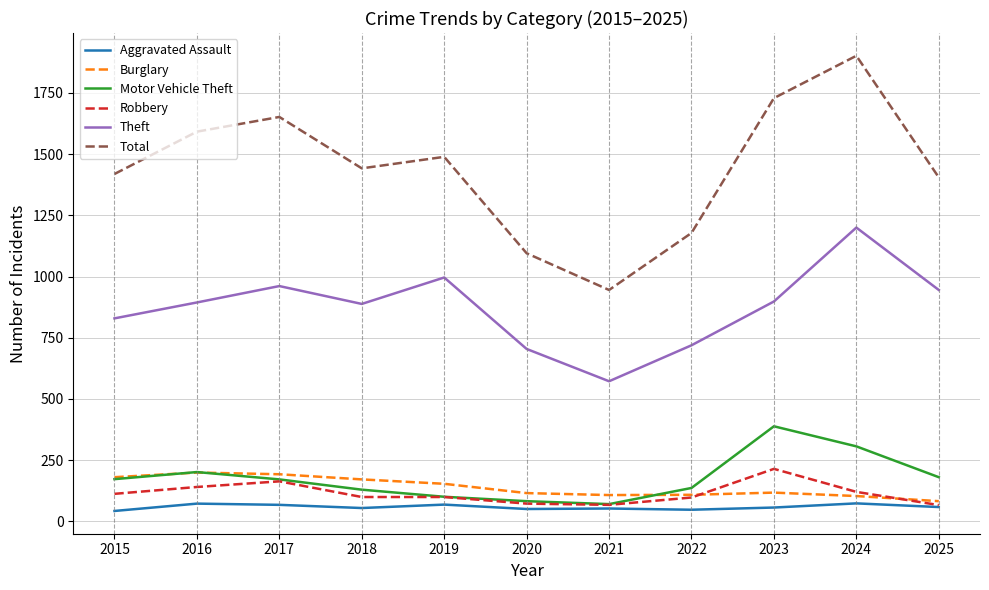

What is the difference between the Aggravated Assault values at 2023 and 2020?

6